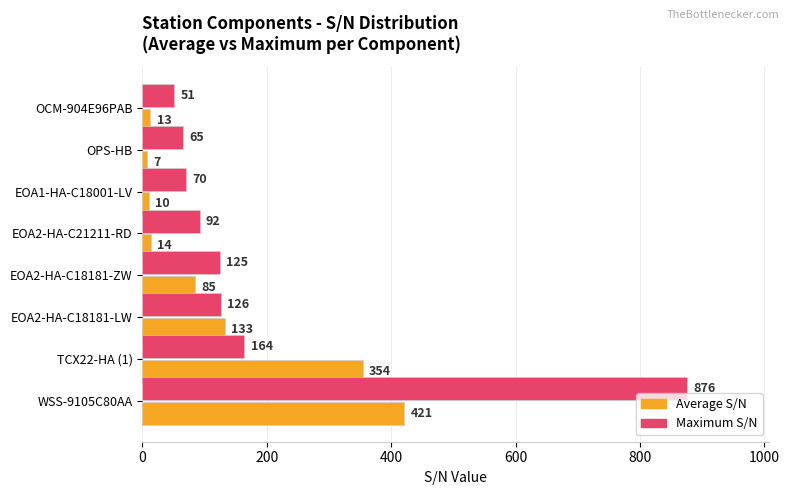

Is the value of Average S/N at EOA2-HA-C21211-RD greater than the value of Maximum S/N at WSS-9105C80AA?

No